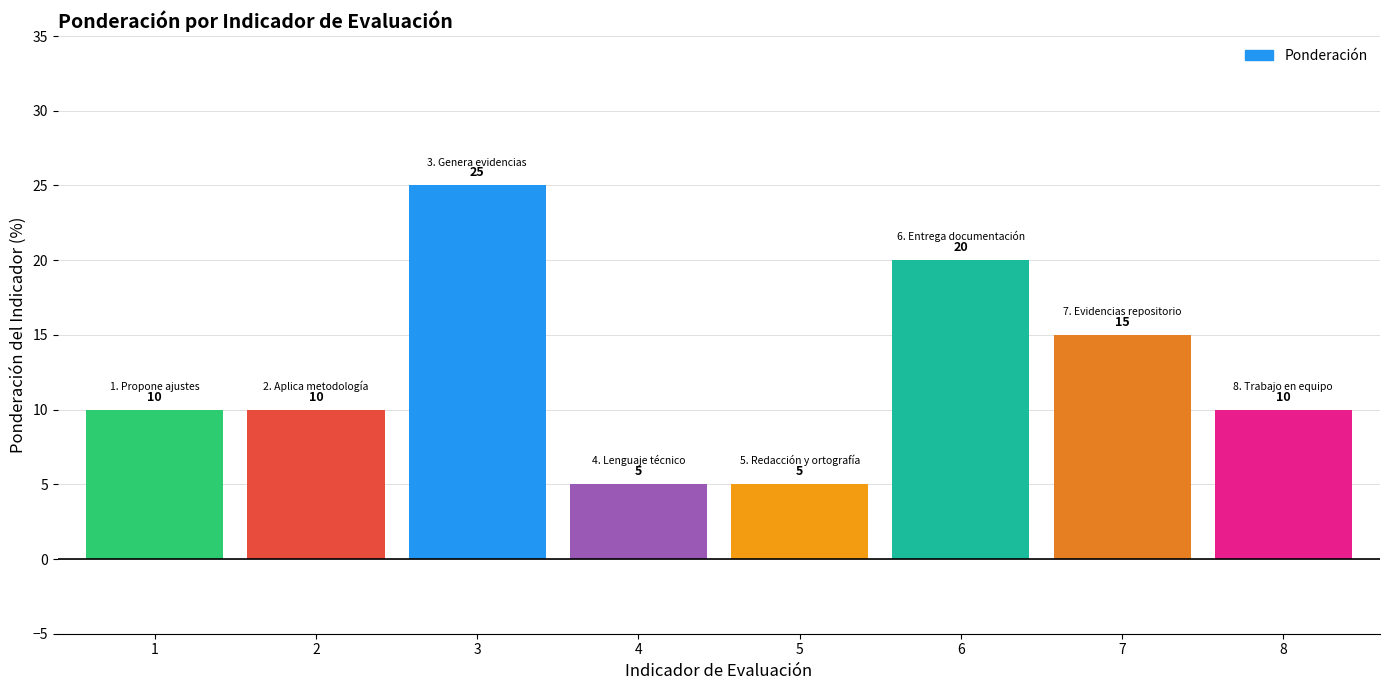

Which has a higher value, 4 or 8?

8